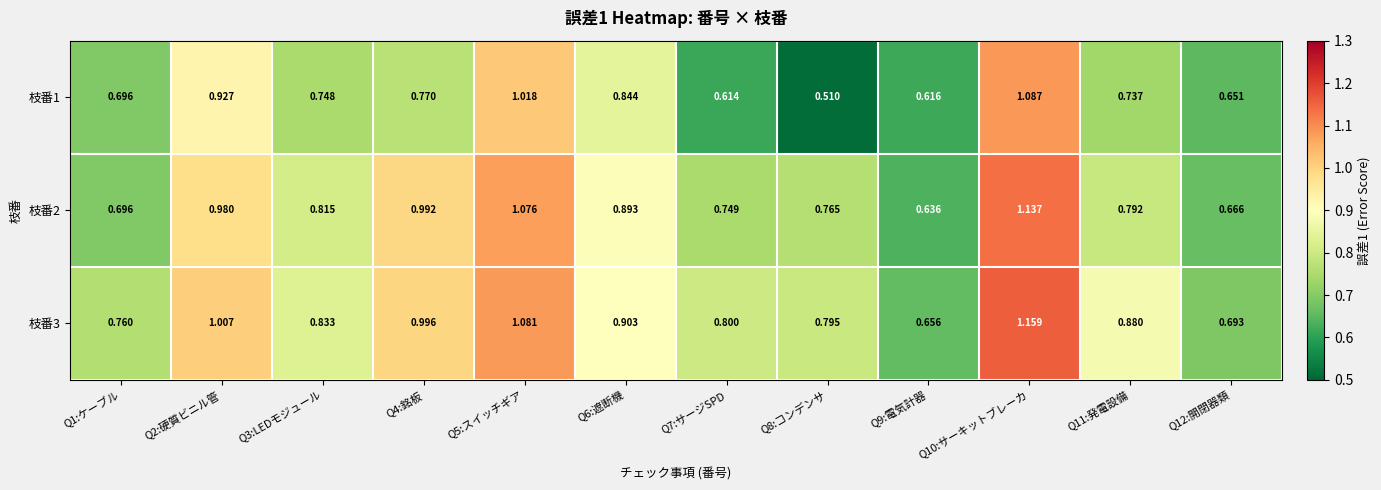

Is the value of 枝番1 at Q1:ケーブル greater than the value of 枝番3 at Q12:開閉器類?

Yes